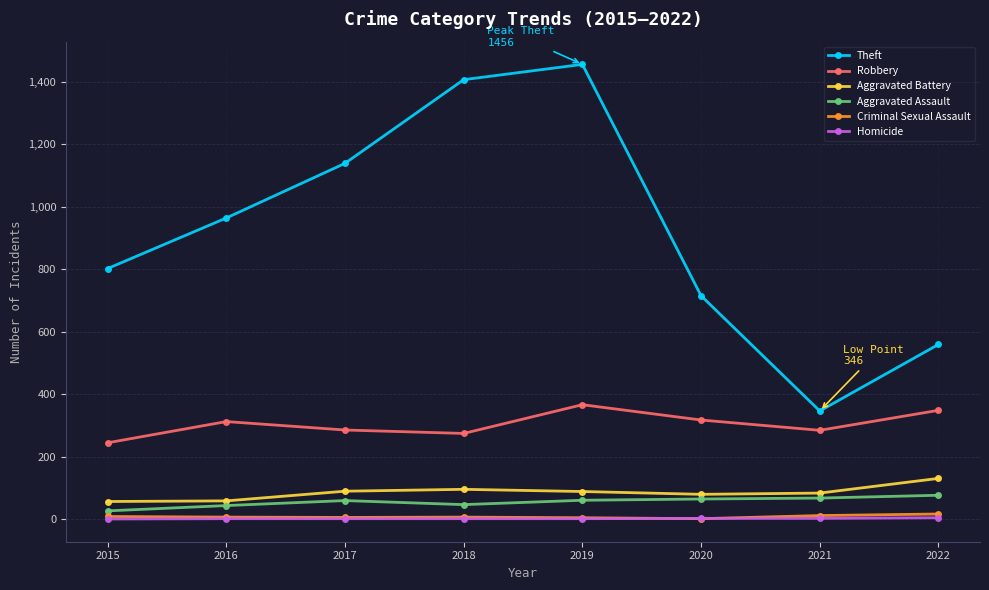

What is the sum of all Theft values?

7388